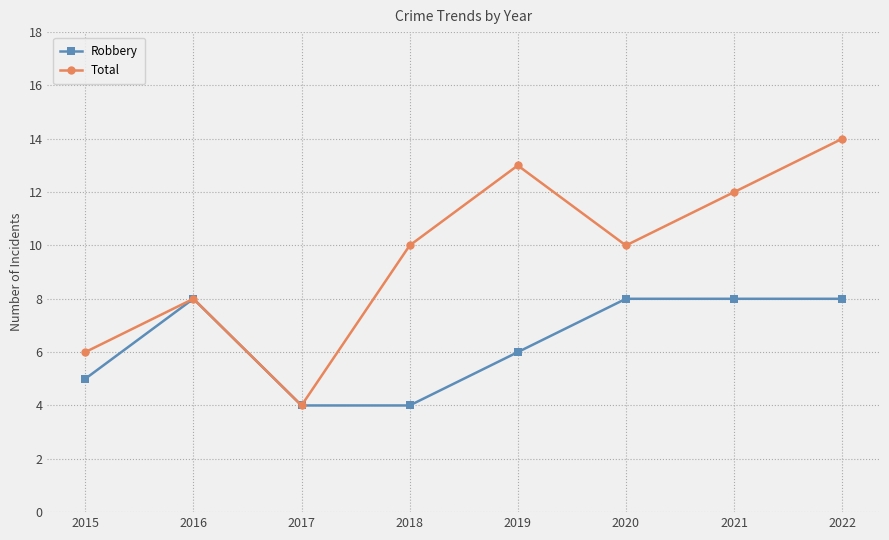

What is the maximum value for Total?

14